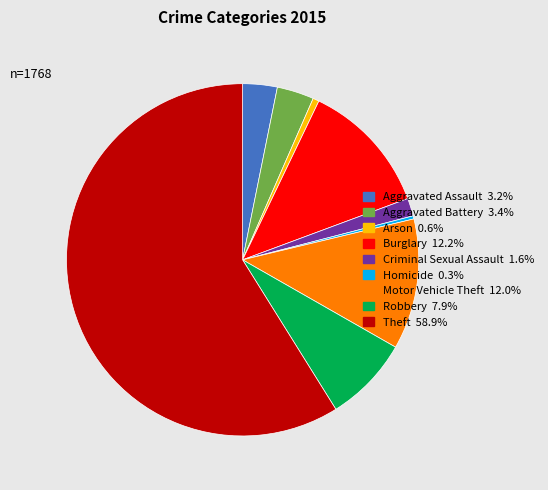

The Robbery slice represents 1% of the pie. True or false?

False